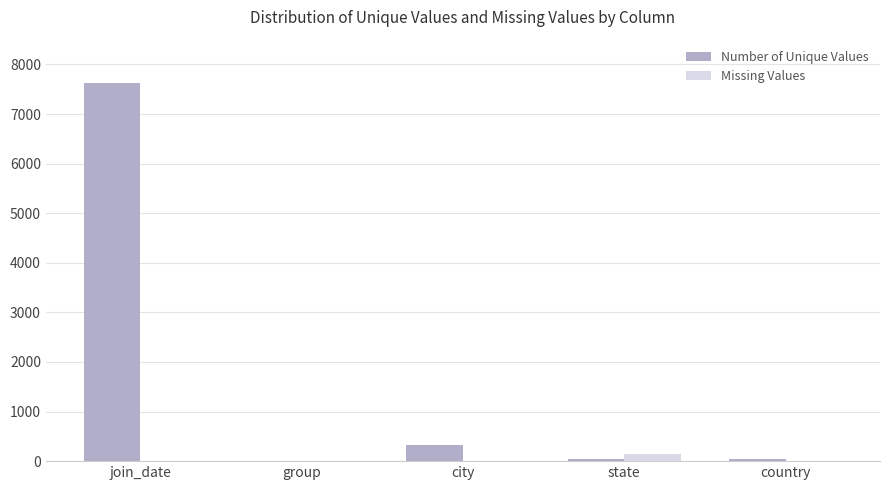

Between join_date and city, which series saw the biggest shift?

Number of Unique Values